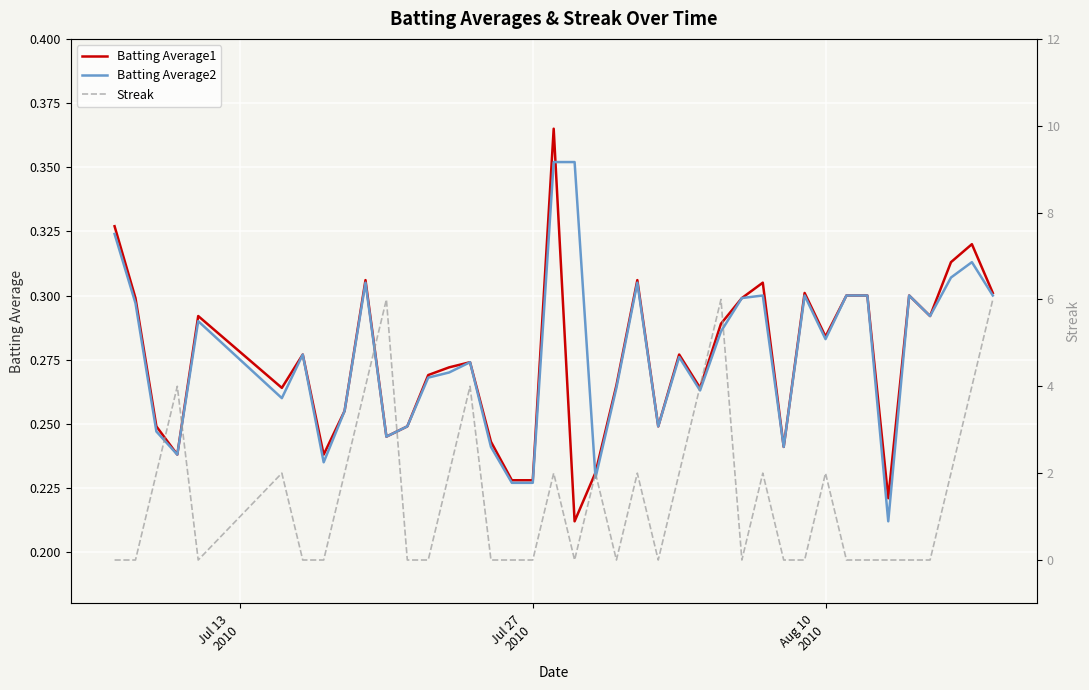

What are all the series names shown in the legend?

Batting Average1, Batting Average2, Streak